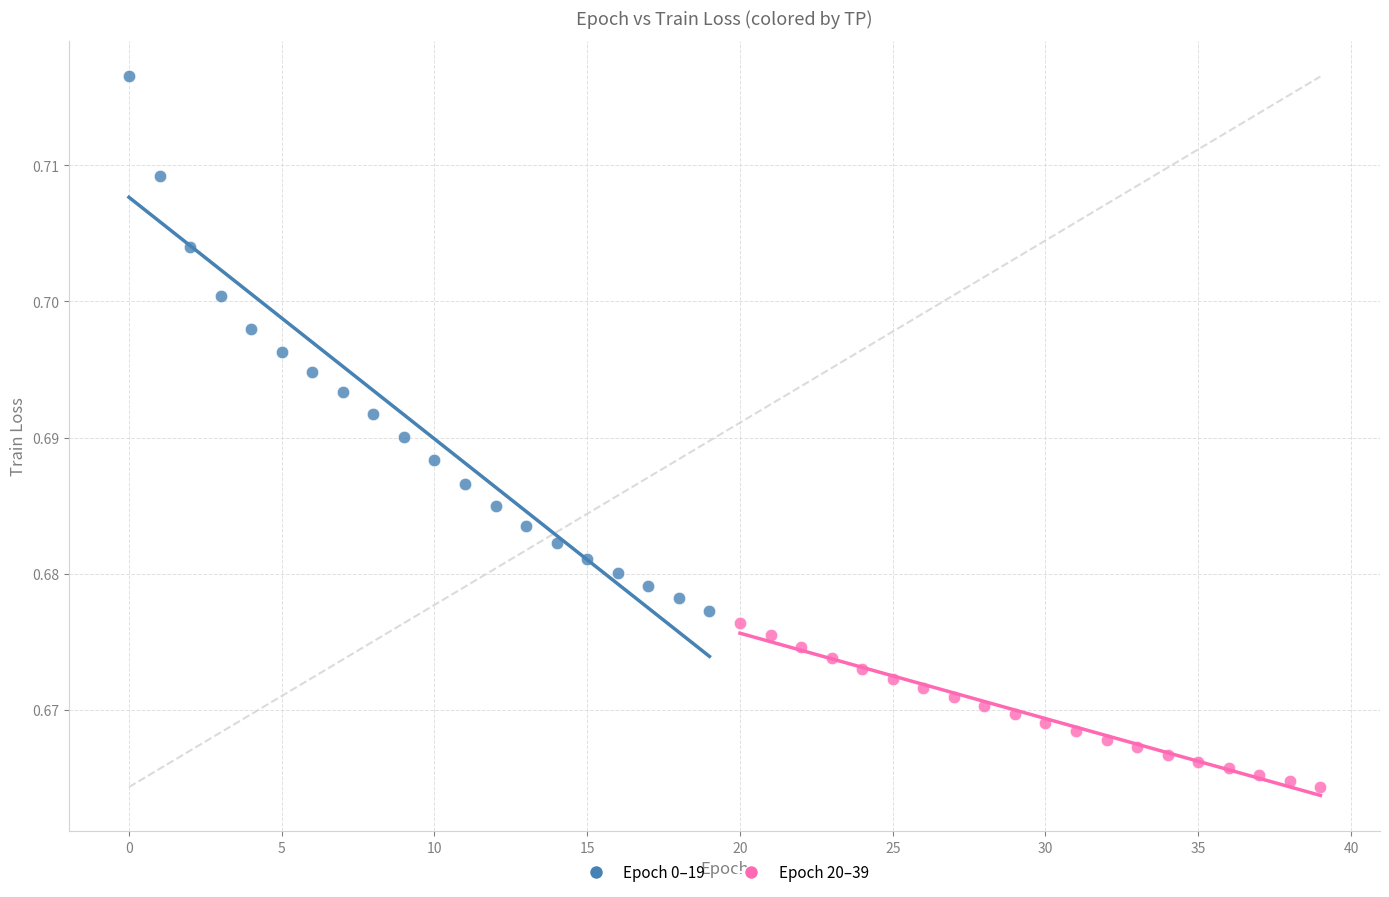

Which series contains the lowest Y value?

Epoch 20–39